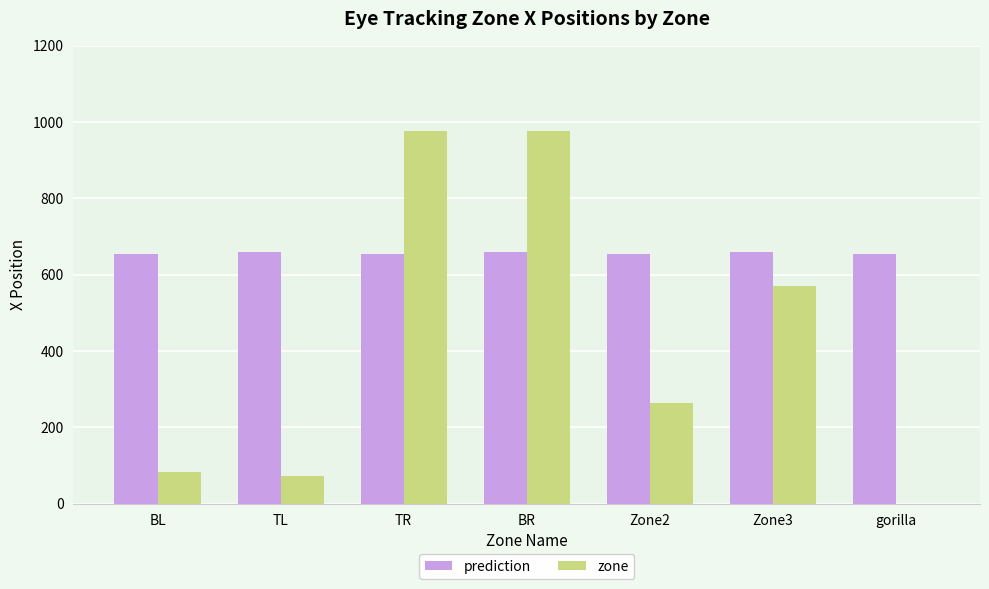

Which series has the largest total across all categories?

prediction